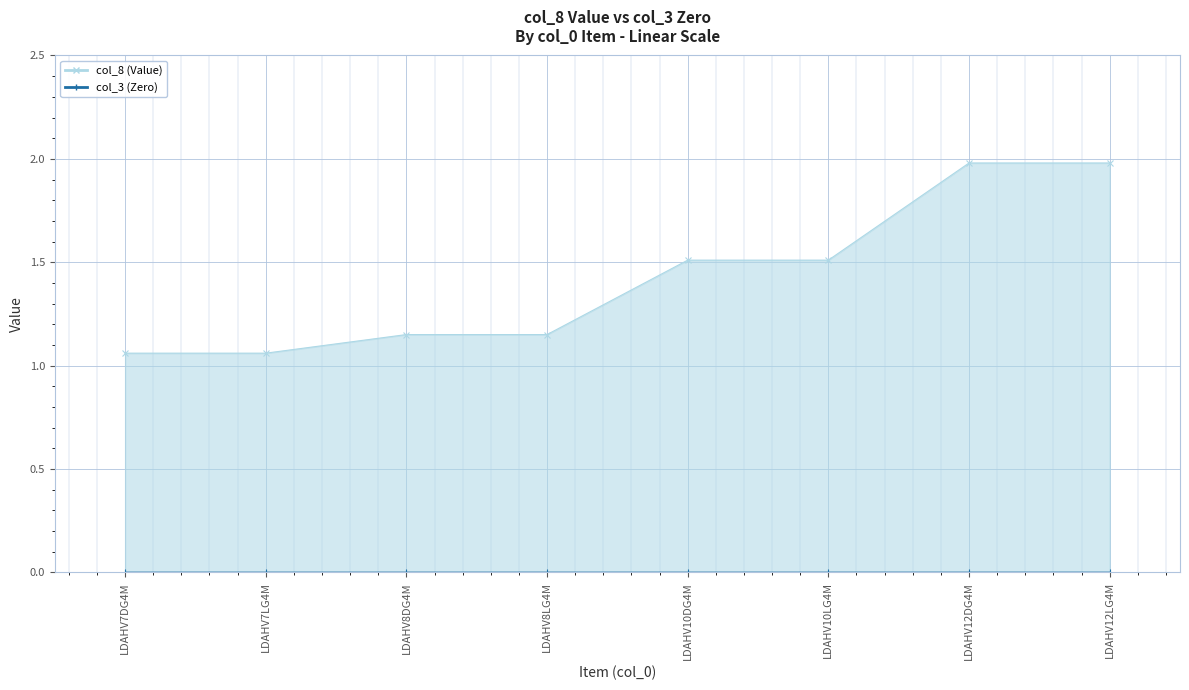

The chart shows a value of 2.0 at LDAHV12DG4M. True or false?

True